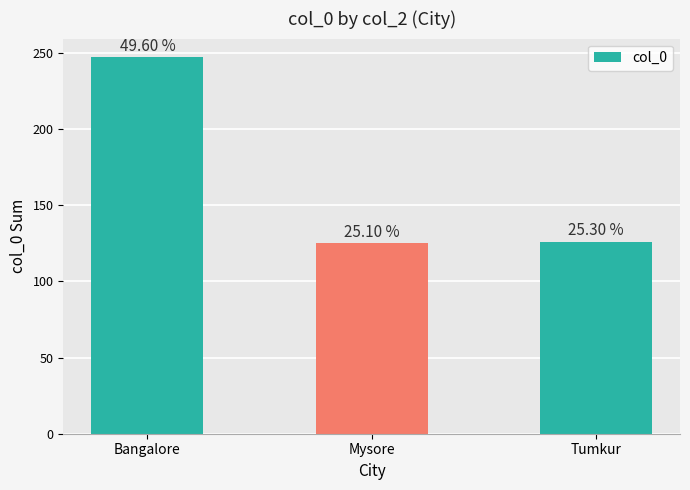

Reading left to right, extract all data points from this chart.

Bangalore=247	Mysore=125	Tumkur=126